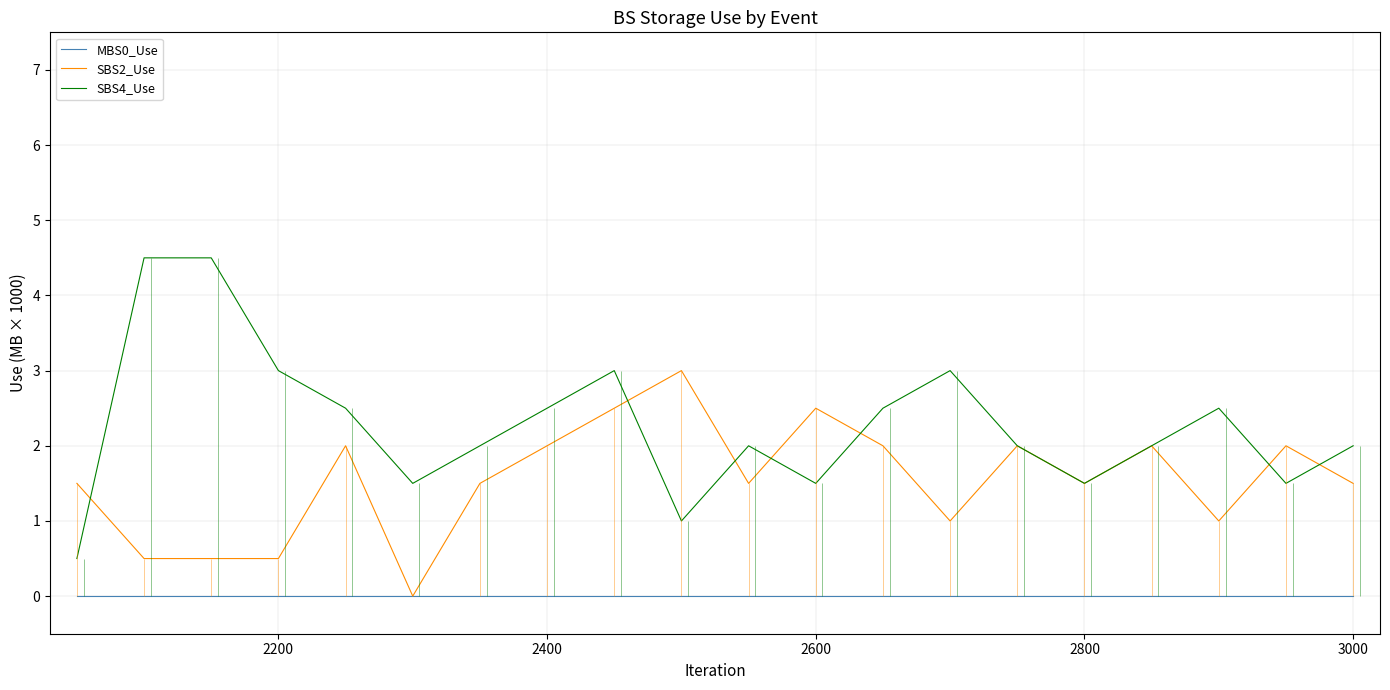

What is the minimum value for SBS4_Use?

0.5